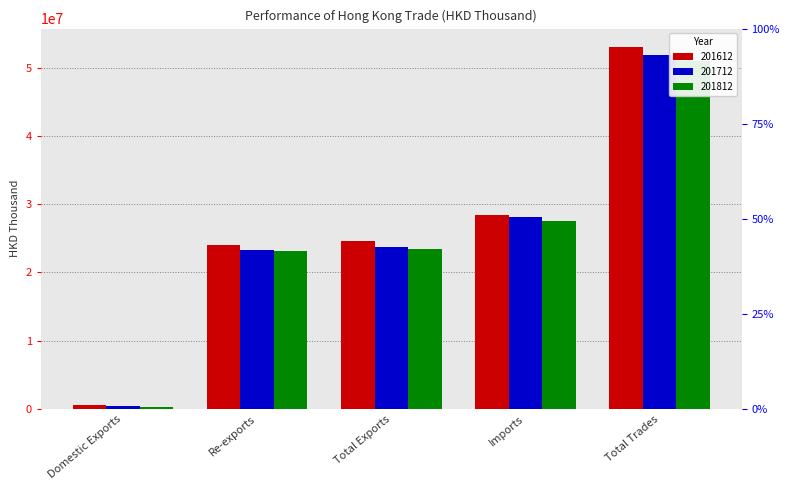

True or false: 201612 has a value of 6141647.5 at Imports.

False